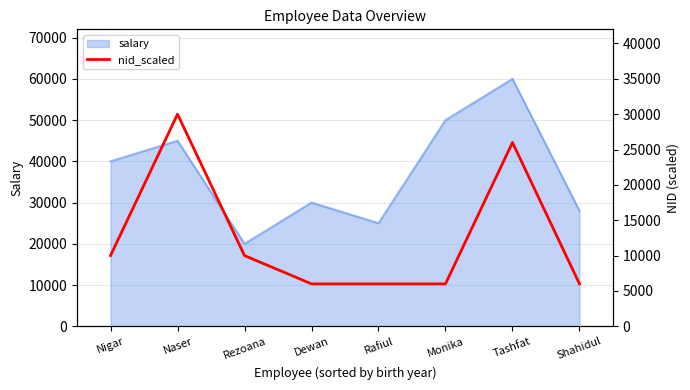

Rank the categories by salary value from highest to lowest.

Tashfat, Monika, Naser, Nigar, Dewan, Shahidul, Rafiul, Rezoana